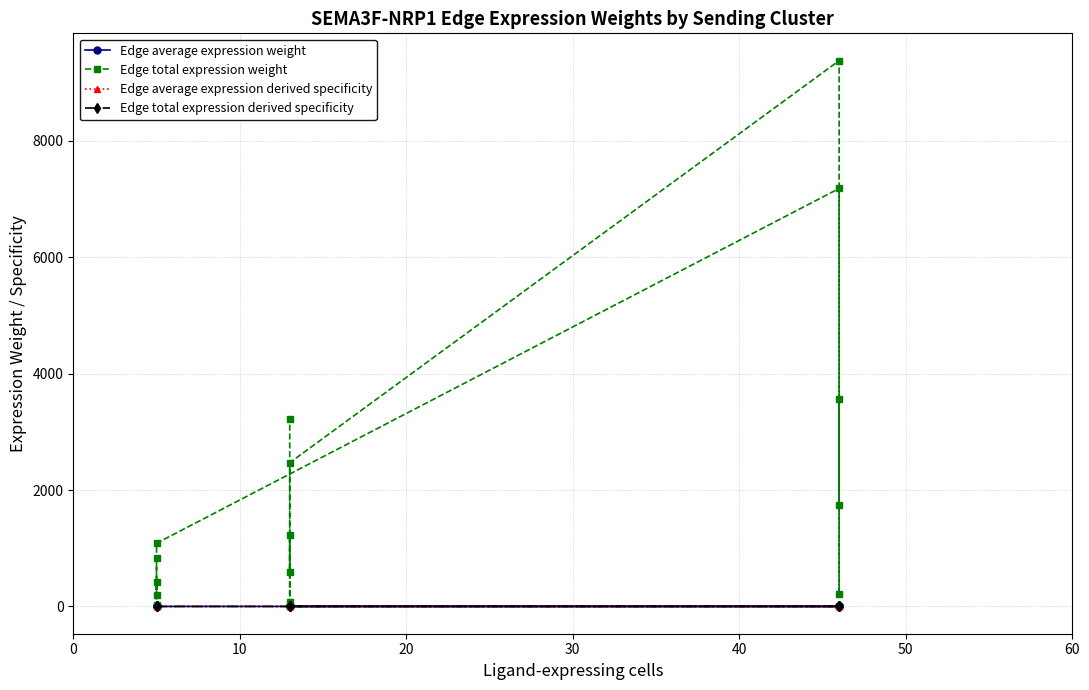

After their last crossing, which series has the higher values: Edge total expression derived specificity or Edge average expression derived specificity?

Edge average expression derived specificity